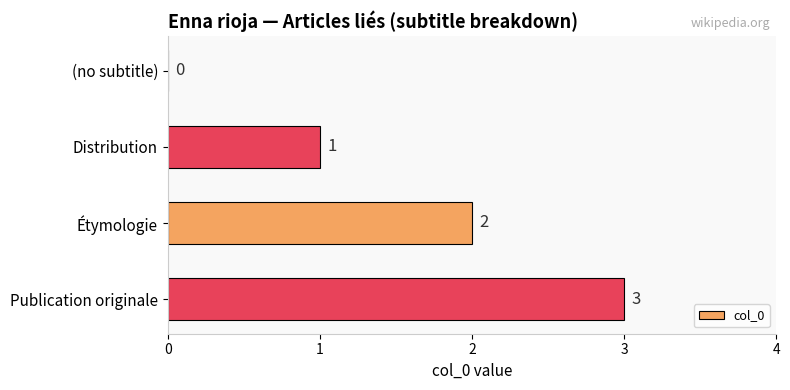

Are the bars horizontal?

Yes